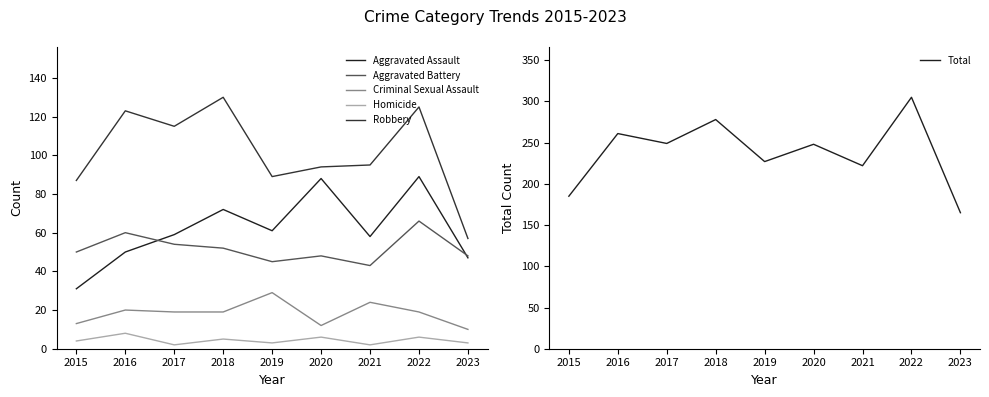

How many lines are shown in the chart?

6